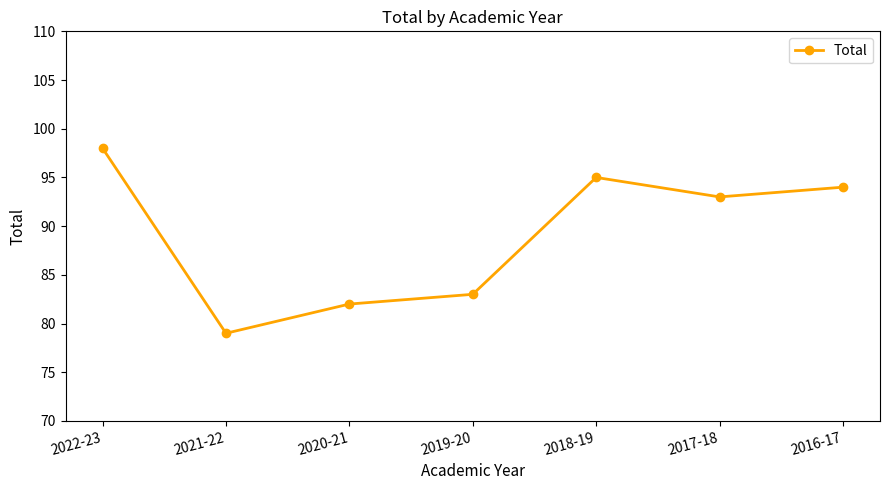

Reading left to right, what are all the values shown in this chart?

2022-23=98	2021-22=79	2020-21=82	2019-20=83	2018-19=95	2017-18=93	2016-17=94